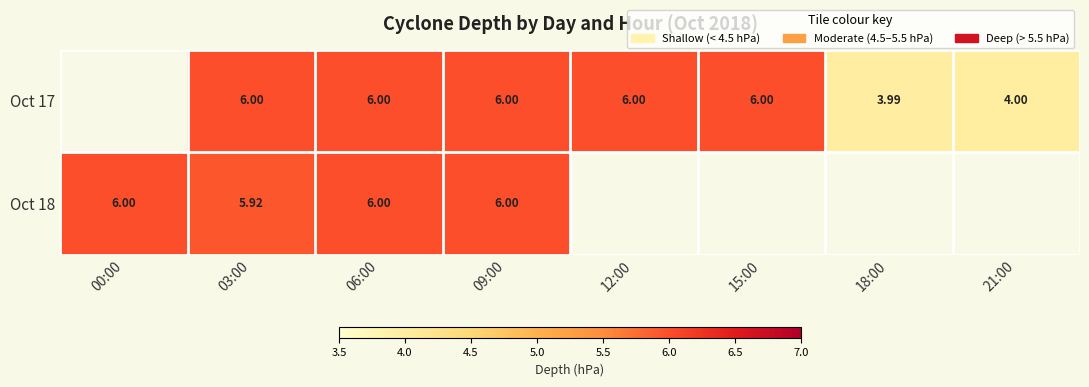

What is the smallest value displayed?

4.0